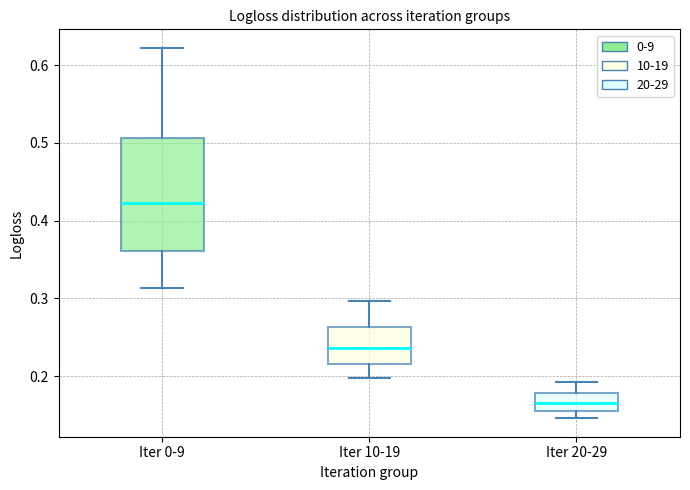

Which box's median line is the highest?

Iter 0-9